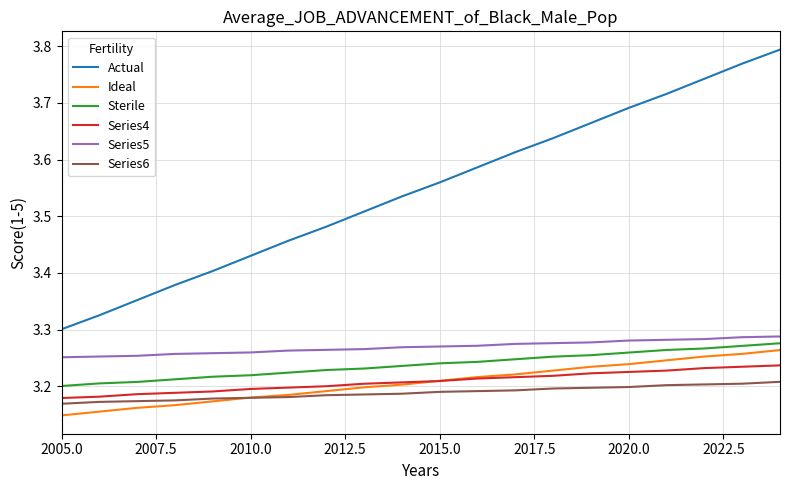

True or false: Series5 and Series4 cross at least once.

False